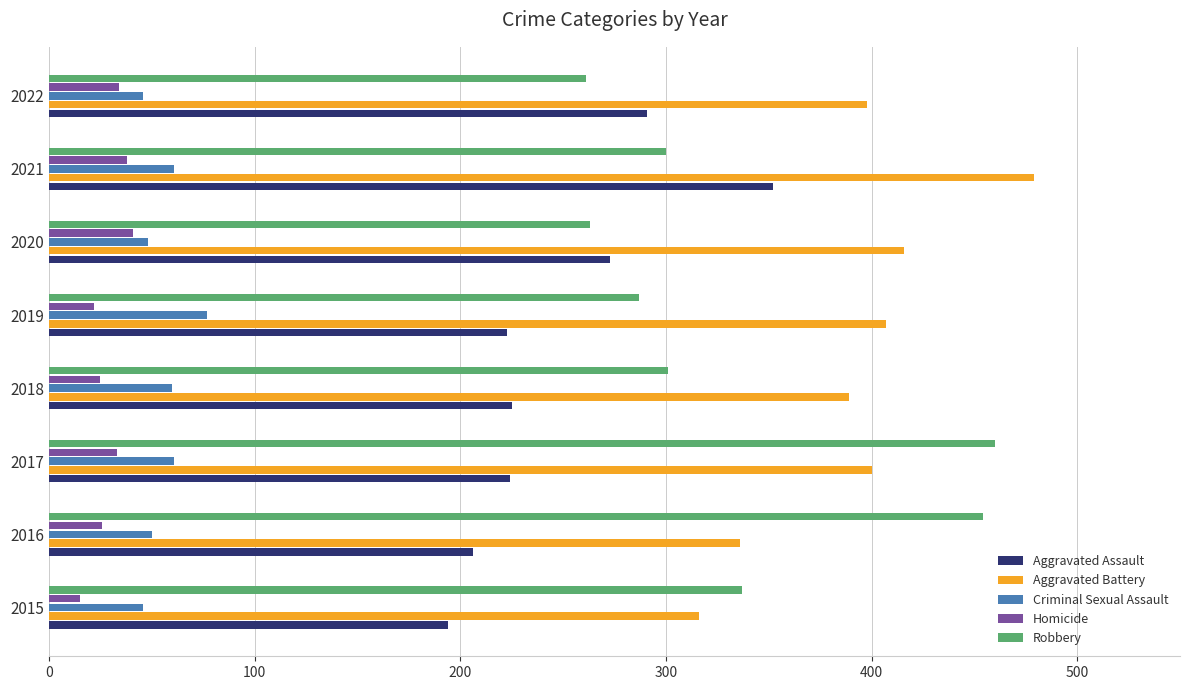

What is the minimum value for Aggravated Assault?

194